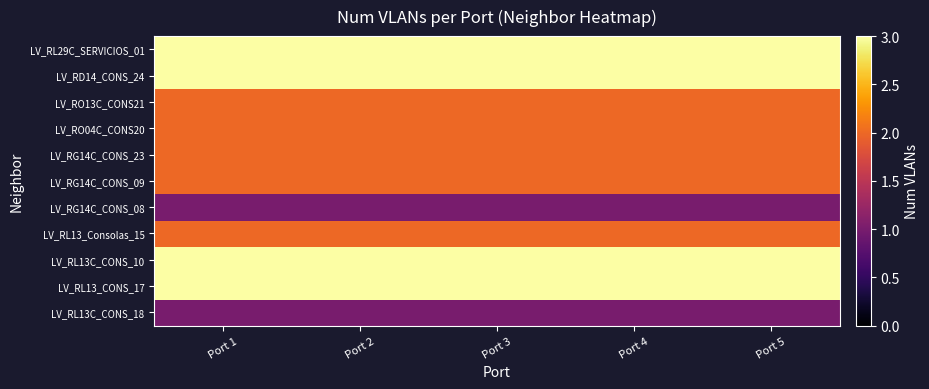

How many distinct data groups are displayed?

11